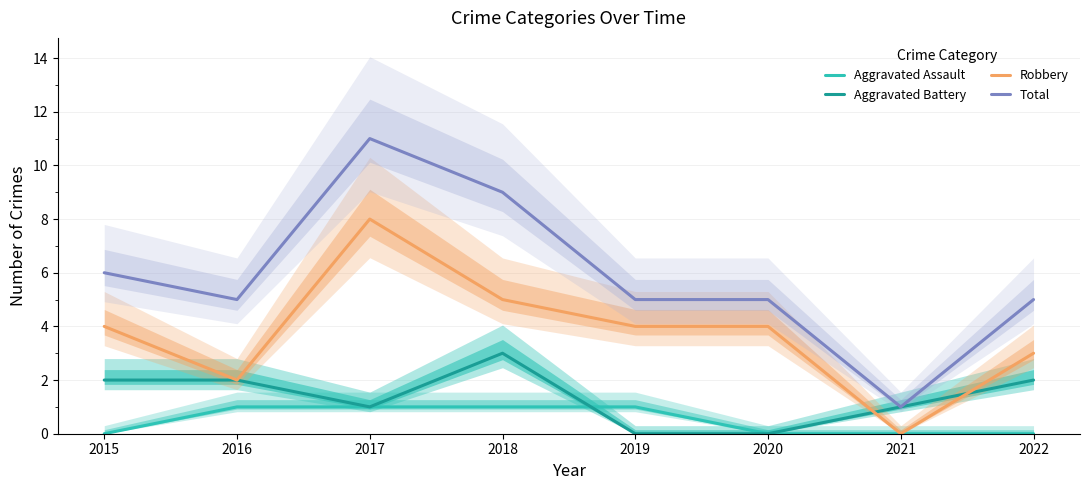

Reading left to right, what are all the values shown in this chart?

Aggravated Assault: 0	1	1	1	1	0	0	0
Aggravated Battery: 2	2	1	3	0	0	1	2
Robbery: 4	2	8	5	4	4	0	3
Total: 6	5	11	9	5	5	1	5